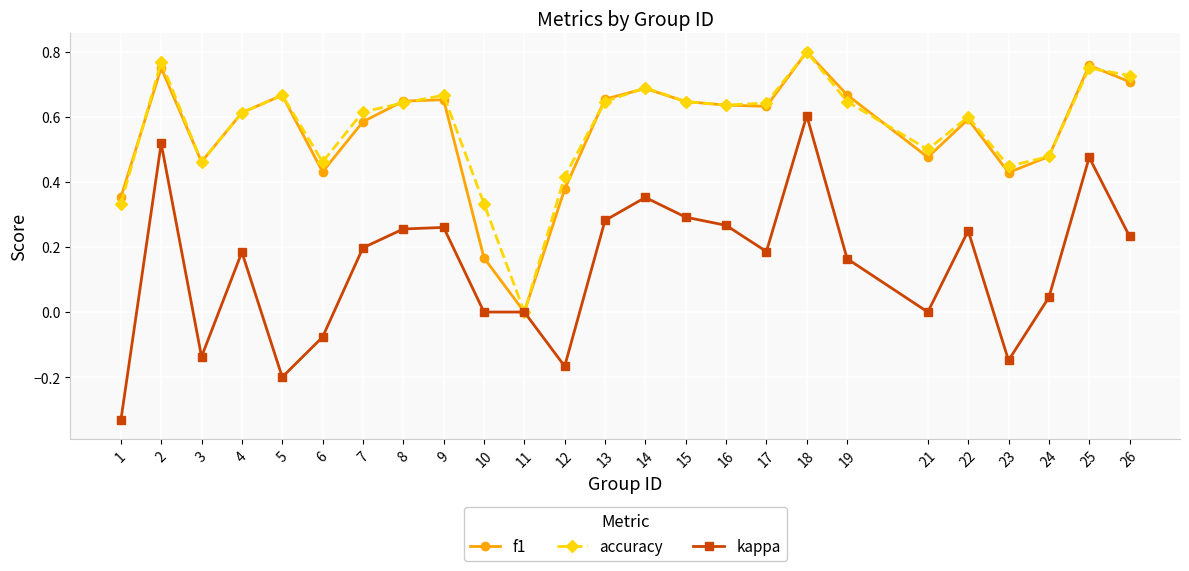

Is this an area chart (filled region under the line)?

No